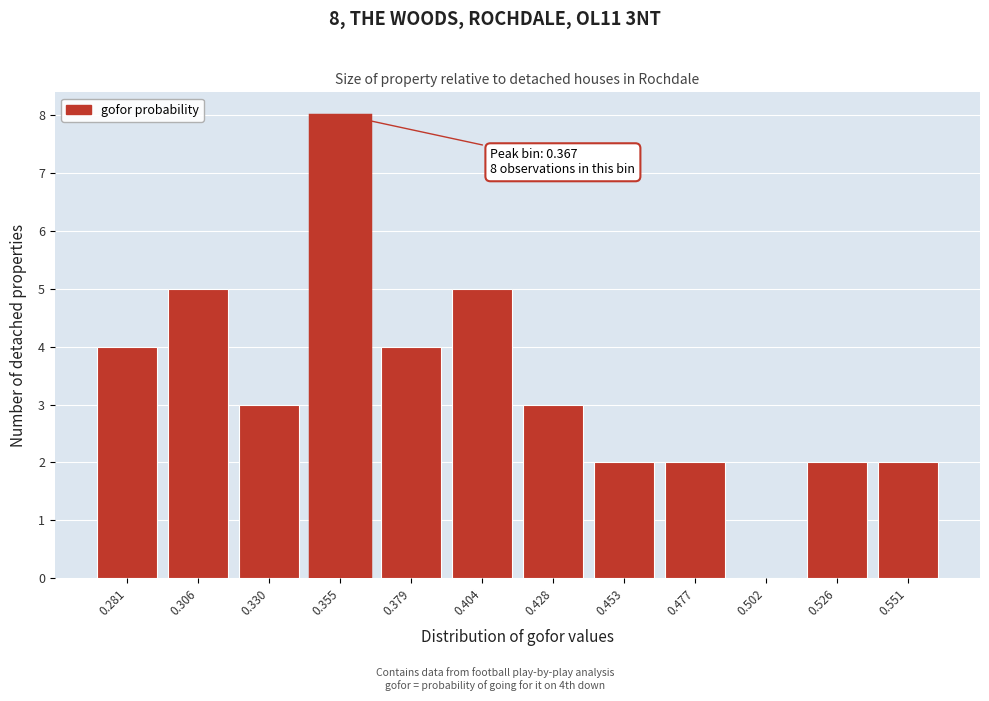

Reading left to right, transcribe all the data shown in this chart.

0.281=4	0.306=5	0.330=3	0.355=8	0.379=4	0.404=5	0.428=3	0.453=2	0.477=2	0.502=0	0.526=2	0.551=2